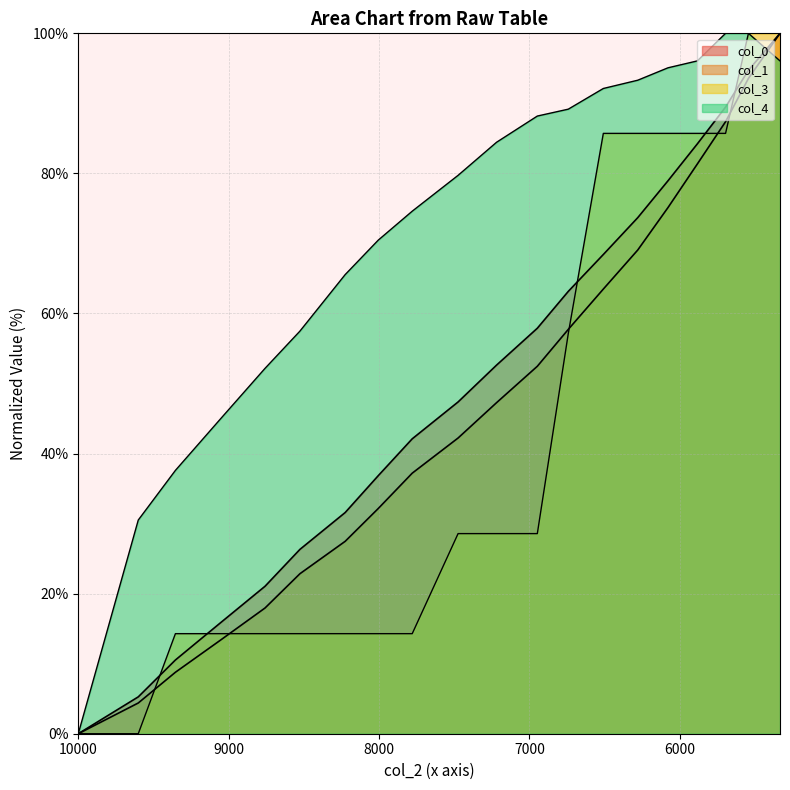

Reading left to right, extract all data points from this chart.

col_0: 0.0	5.3	10.5	15.8	21.1	26.3	31.6	36.8	42.1	47.4	52.6	57.9	63.2	68.4	73.7	78.9	84.2	89.5	94.7	100.0
col_1: 0.0	4.4	8.8	13.3	18.0	22.8	27.5	32.2	37.2	42.2	47.3	52.5	57.7	63.5	69.1	75.1	81.3	87.4	93.6	100.0
col_3: 0.0	0.0	14.3	14.3	14.3	14.3	14.3	14.3	14.3	28.6	28.6	28.6	57.1	85.7	85.7	85.7	85.7	85.7	100.0	100.0
col_4: 0.0	30.5	37.6	44.9	52.2	57.5	65.6	70.5	74.6	79.7	84.4	88.2	89.2	92.1	93.3	95.1	96.1	100.0	100.0	96.1